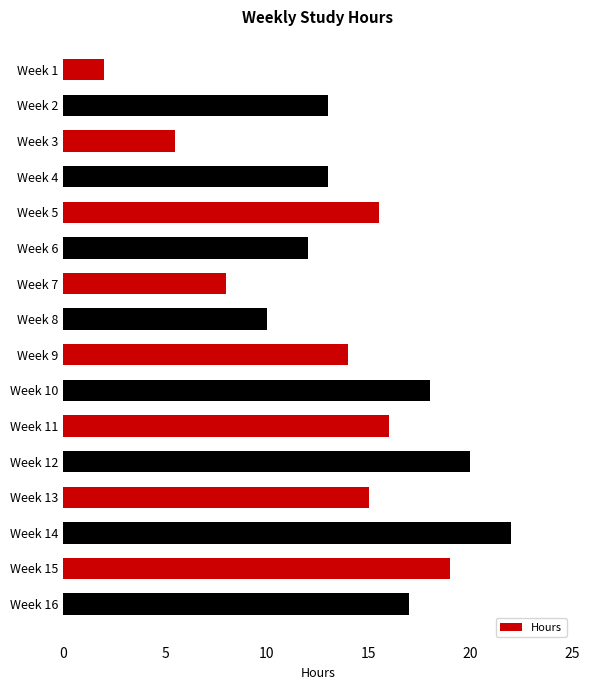

Which has a higher value, Week 3 or Week 9?

Week 9